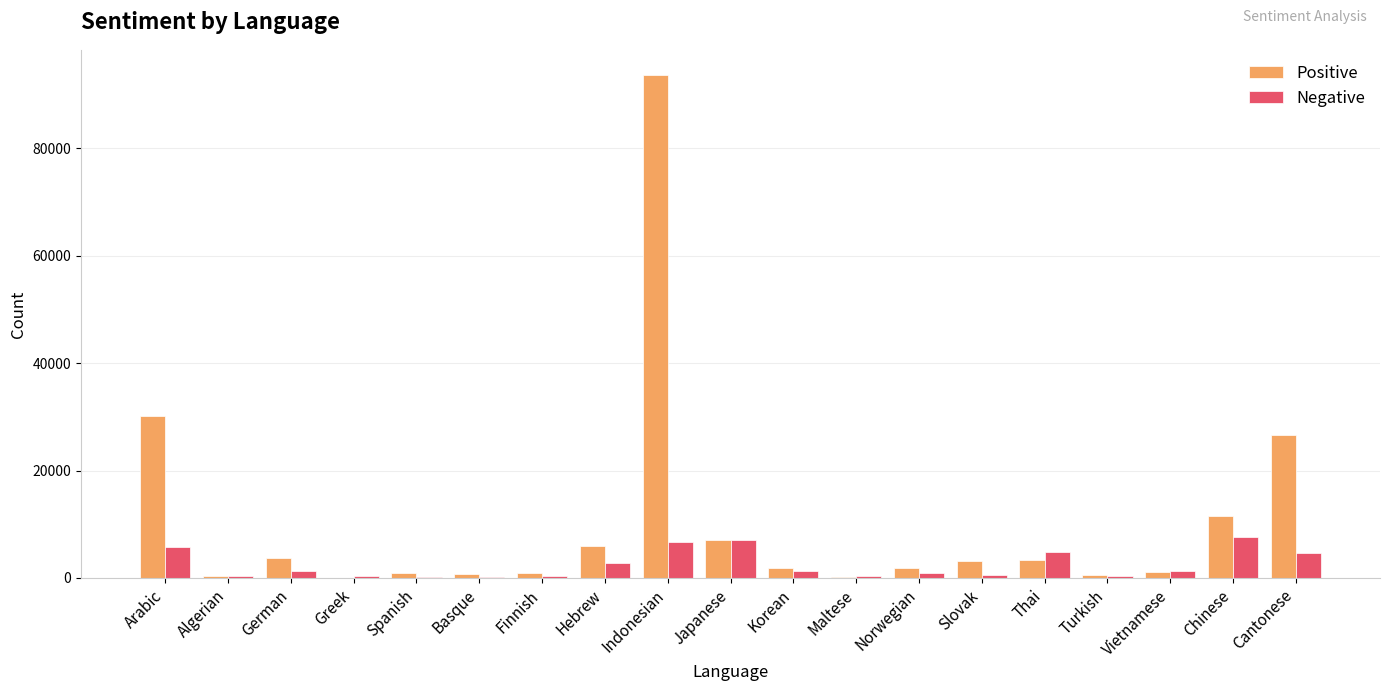

The Positive series shows 11103 at Japanese. True or false?

False